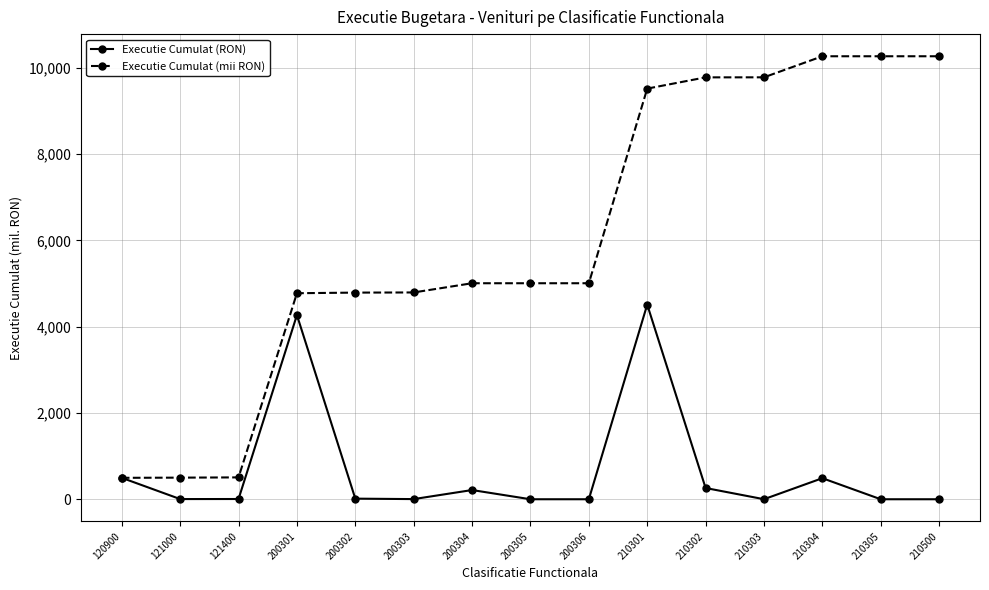

True or false: Executie Cumulat (RON) has more than 2 interior local peaks.

True